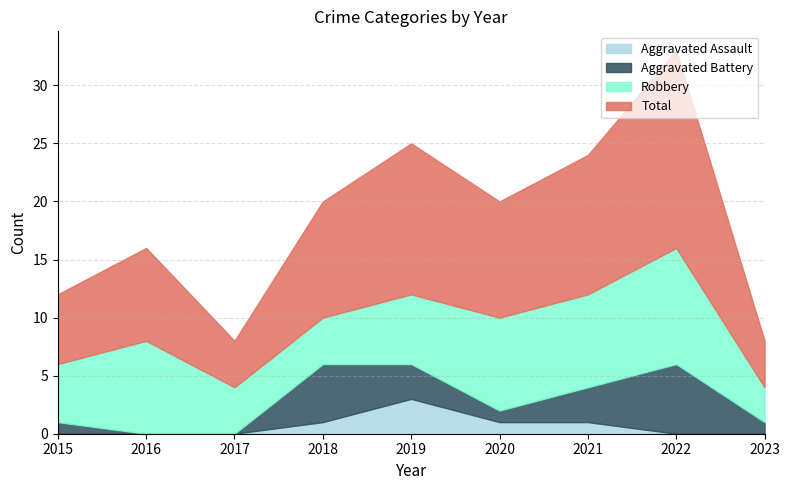

What are all the series names shown in the legend?

Aggravated Assault, Aggravated Battery, Robbery, Total